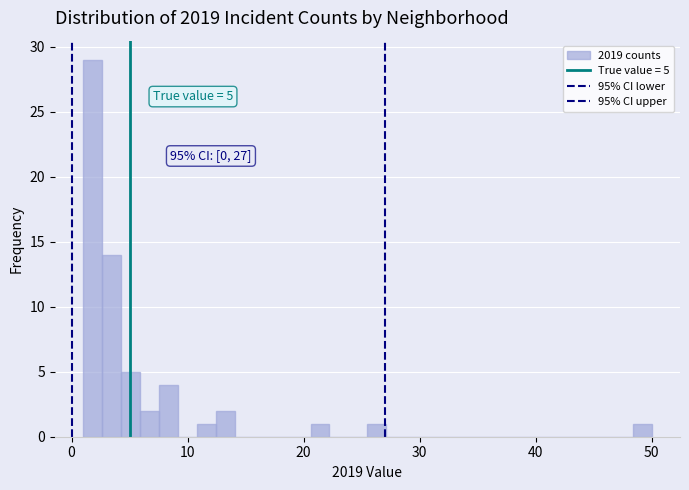

Around what value on the x-axis is the tallest bar? Give the approximate position of its centre, as read against the axis.

2